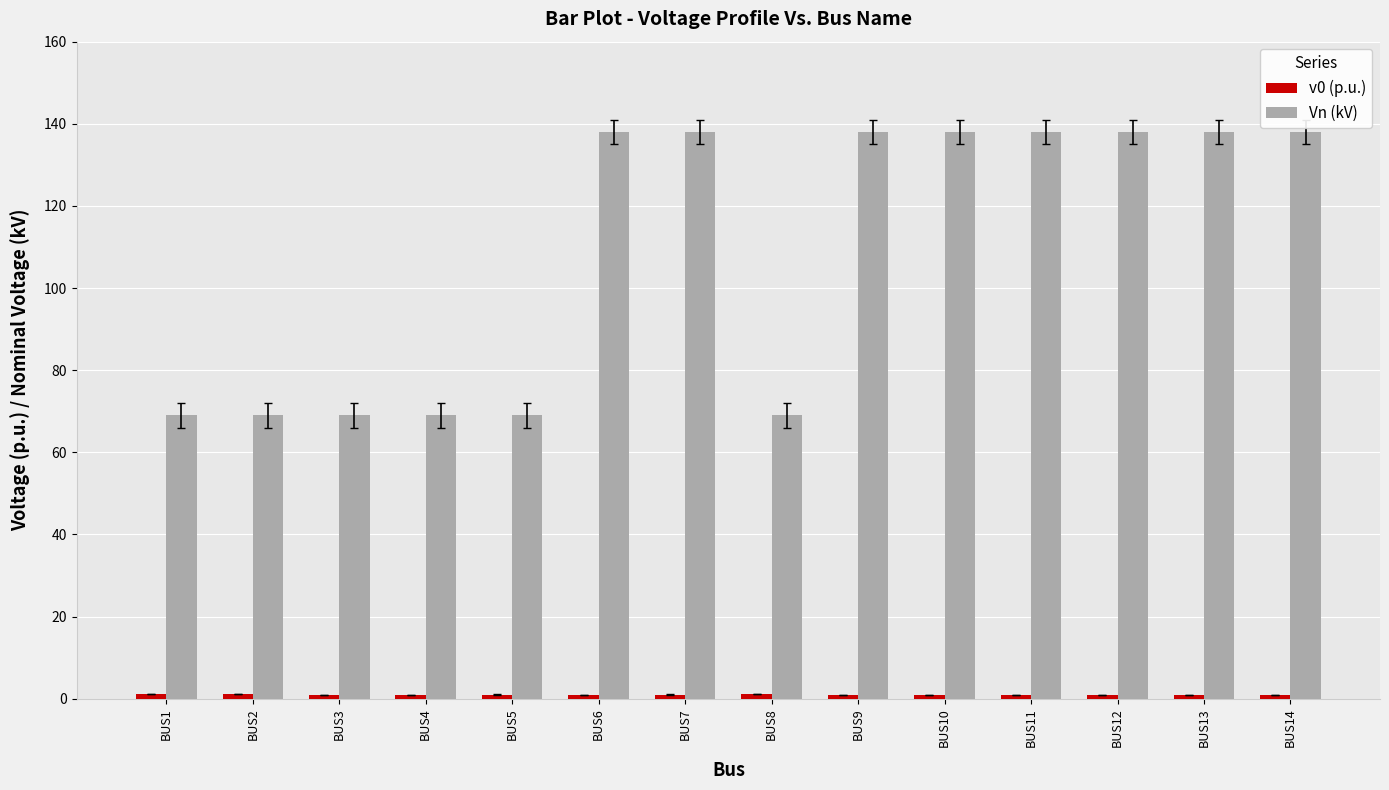

Which series has the largest range (max minus min)?

Vn (kV)